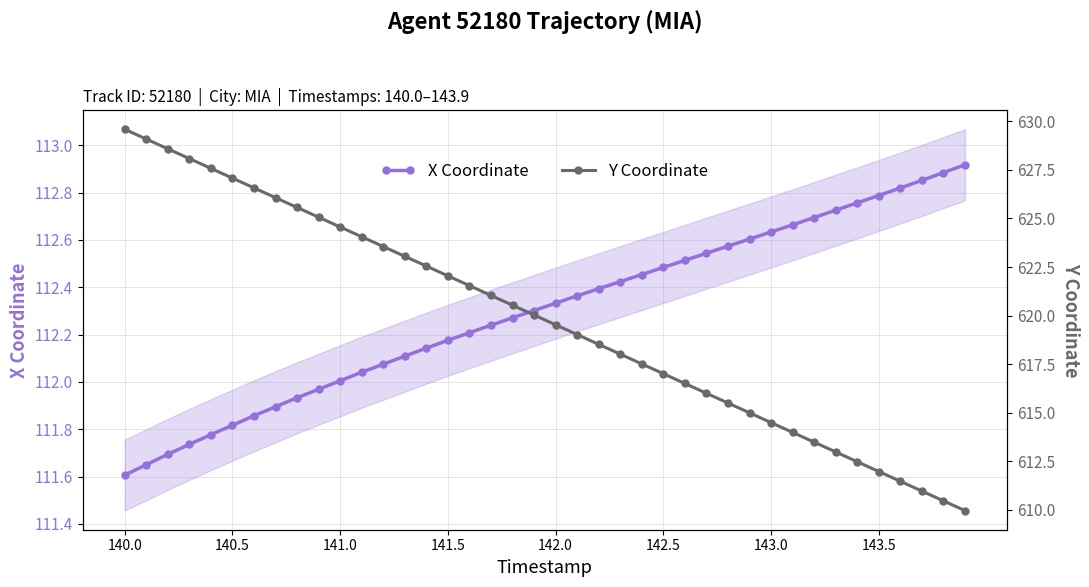

The value of X Coordinate at 142.0 is 27.8. True or false?

False